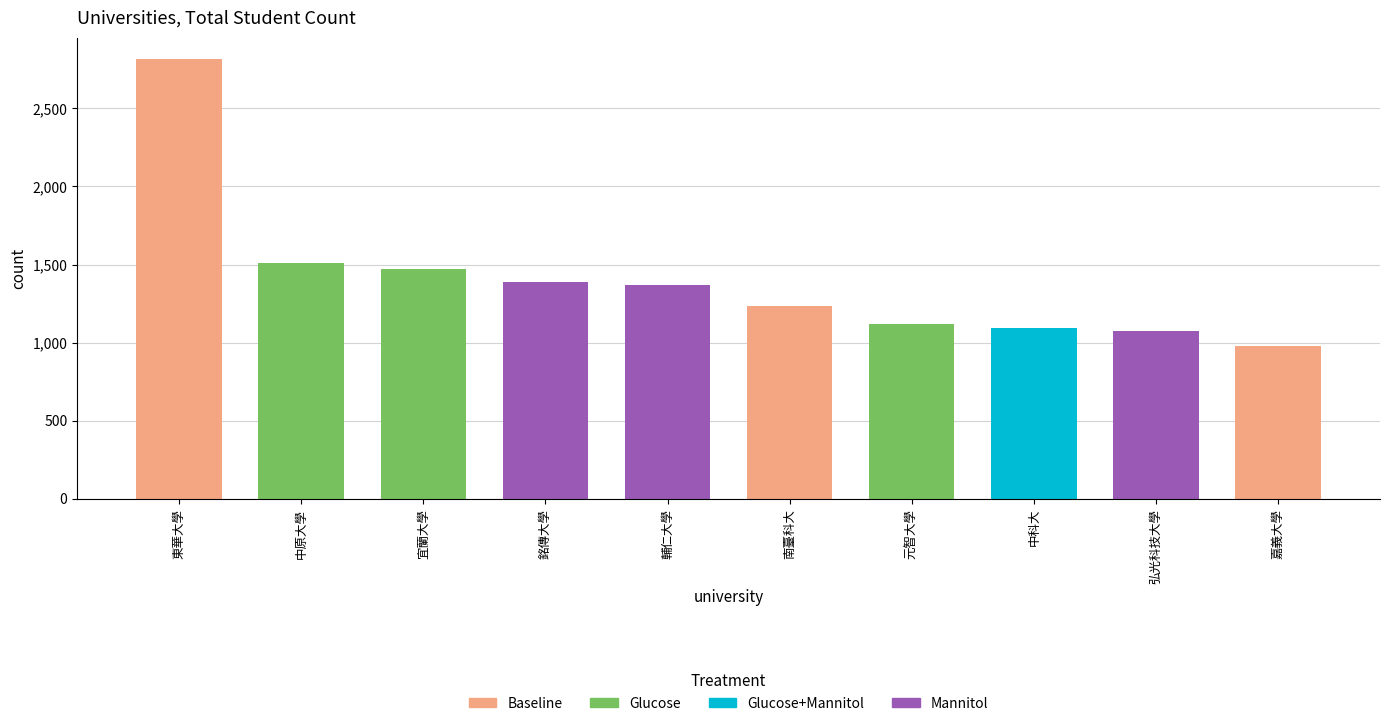

Which has a higher value, 宜蘭大學 or 東華大學?

東華大學